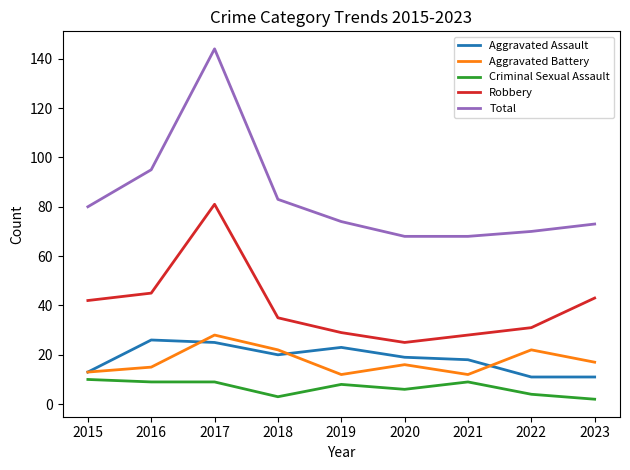

What is the difference between the maximum and minimum values in the Robbery series?

56